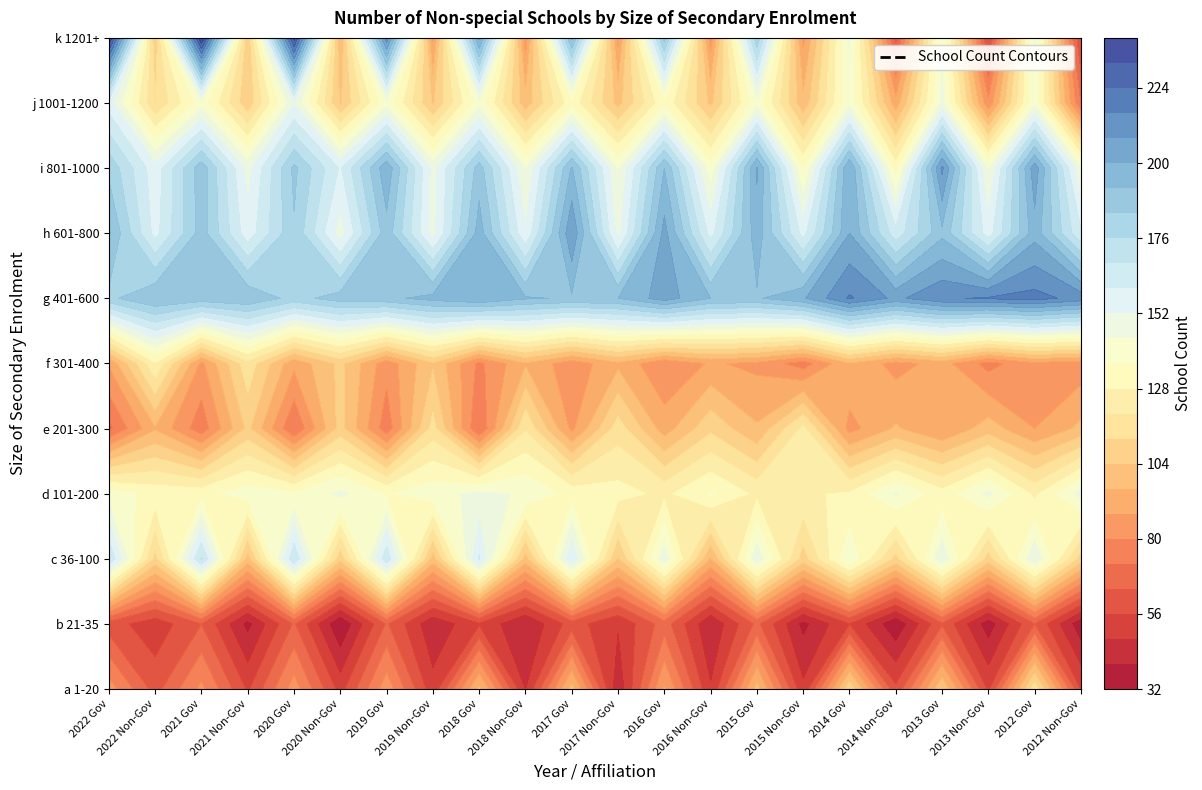

Is the value of i 801-1000 at 2 greater than the value of e 201-300 at 19?

Yes